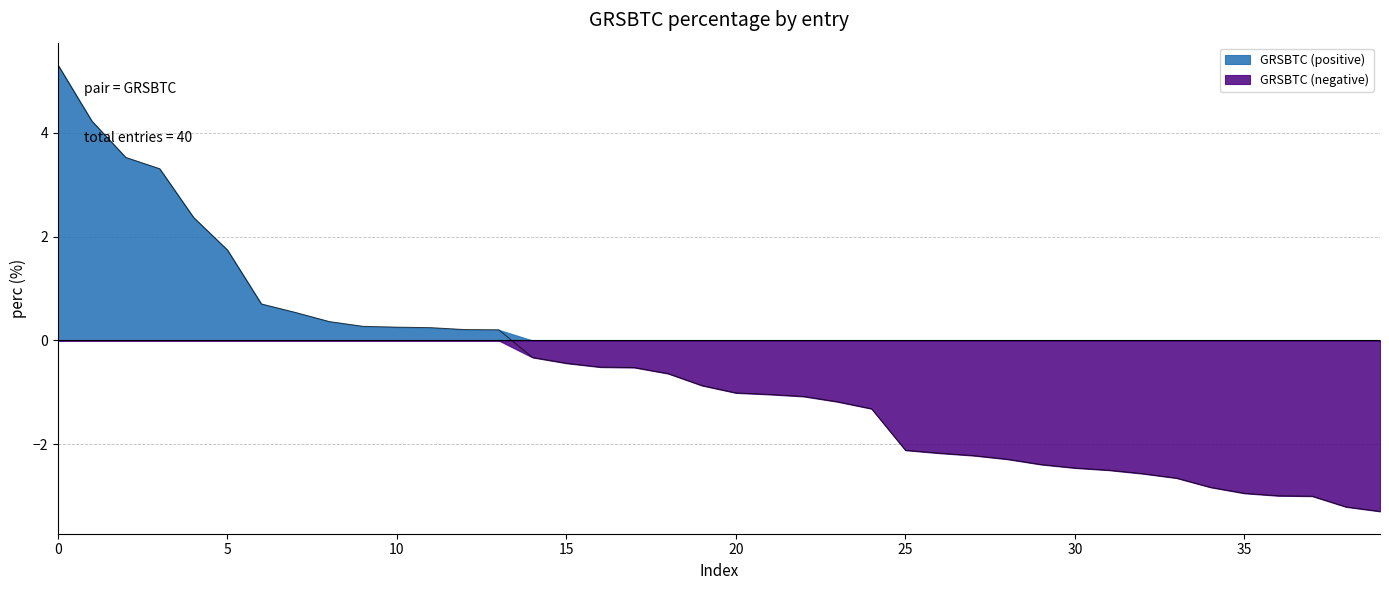

Reading left to right, what are all the values shown in this chart?

5.3	4.2	3.5	3.3	2.4	1.7	0.7	0.5	0.4	0.3	0.3	0.2	0.2	0.2	-0.3	-0.4	-0.5	-0.5	-0.6	-0.9	-1.0	-1.0	-1.1	-1.2	-1.3	-2.1	-2.2	-2.2	-2.3	-2.4	-2.5	-2.5	-2.6	-2.7	-2.8	-2.9	-3.0	-3.0	-3.2	-3.3